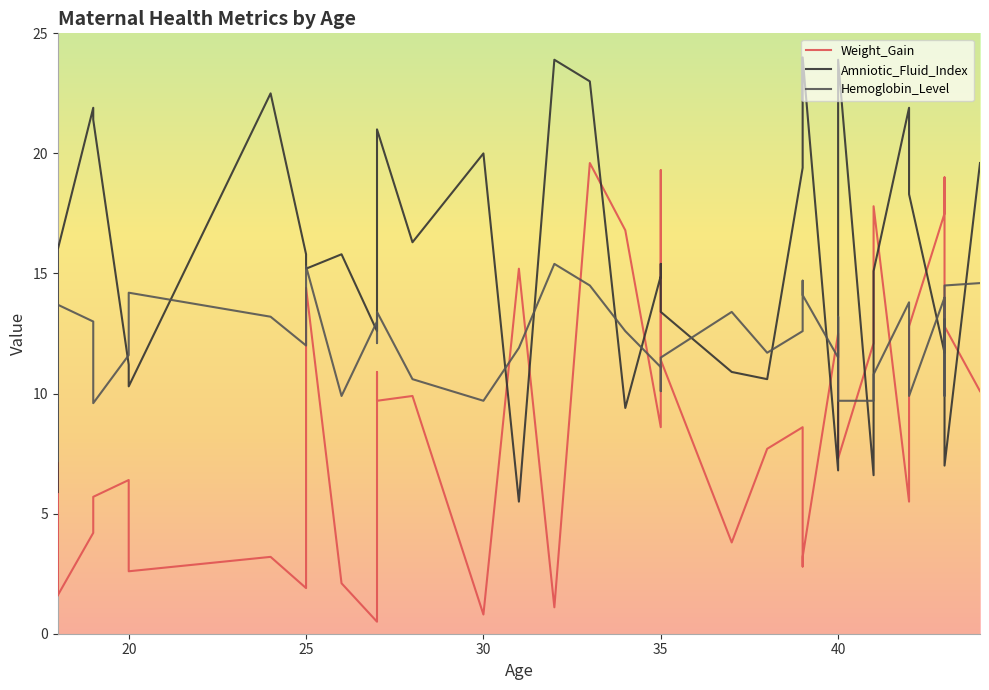

What is the label of the 31st point from the right?

39